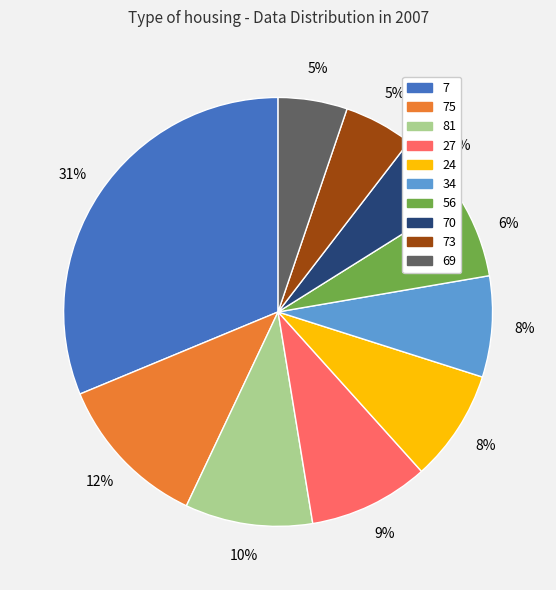

Is there a majority slice in this chart?

No